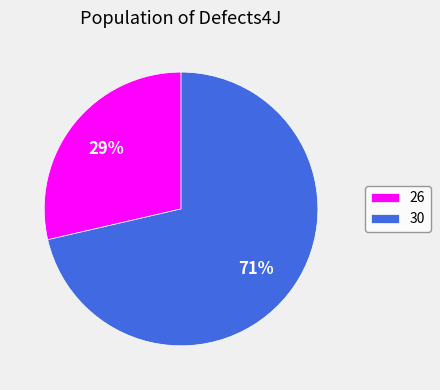

Which category accounts for the majority?

30